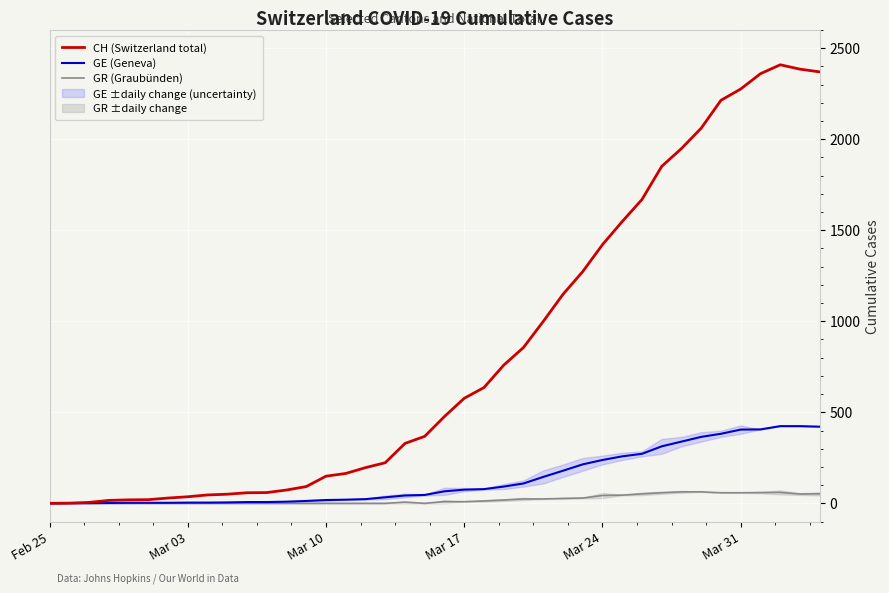

Is this an area chart (filled region under the line)?

No